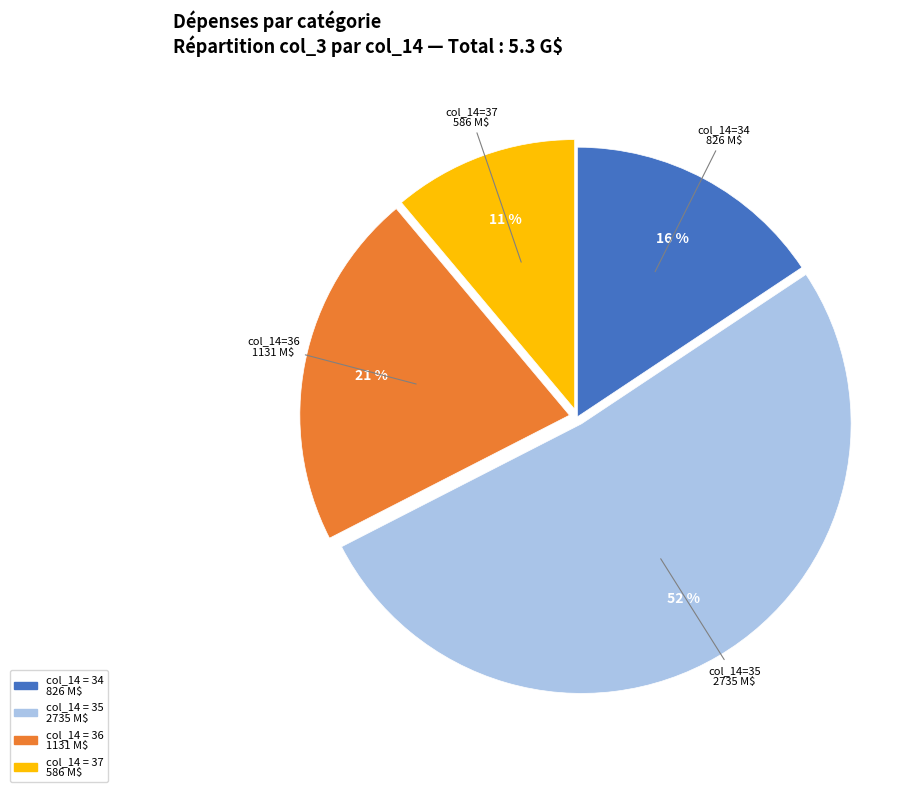

To the nearest percent, what is the difference between the largest and smallest slice percentages?

41%